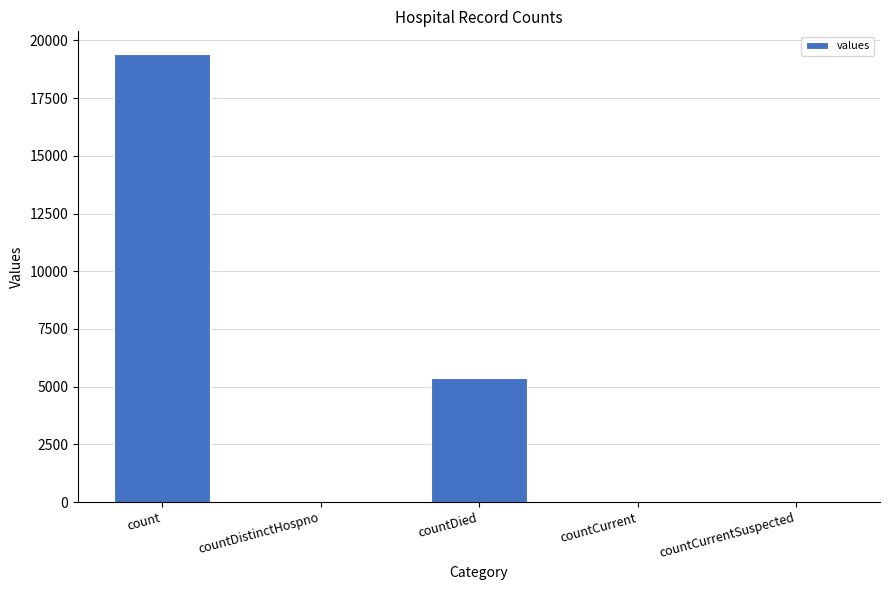

What is the change in value from countDied to countCurrentSuspected?

-5357